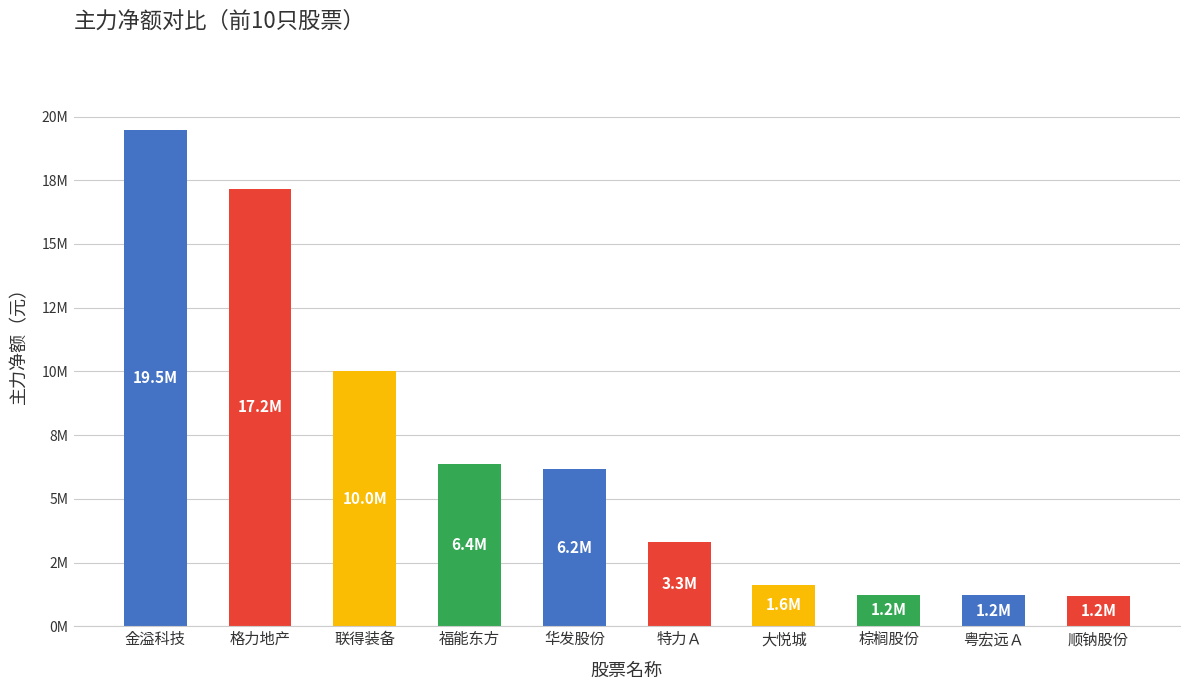

Are the bars horizontal?

No